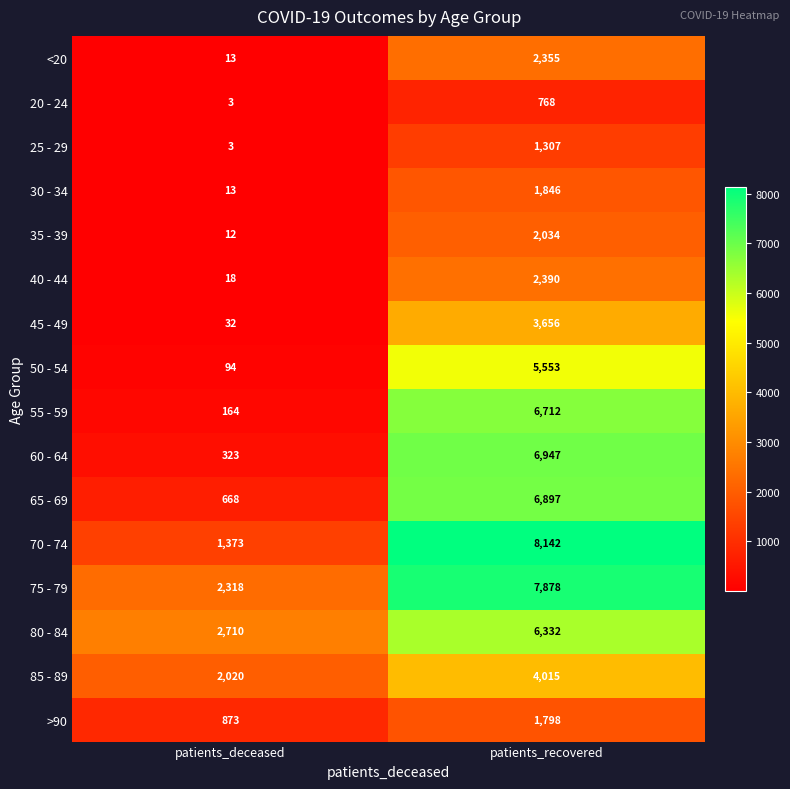

Where is 50 - 54 nearest to the value 2823?

patients_deceased